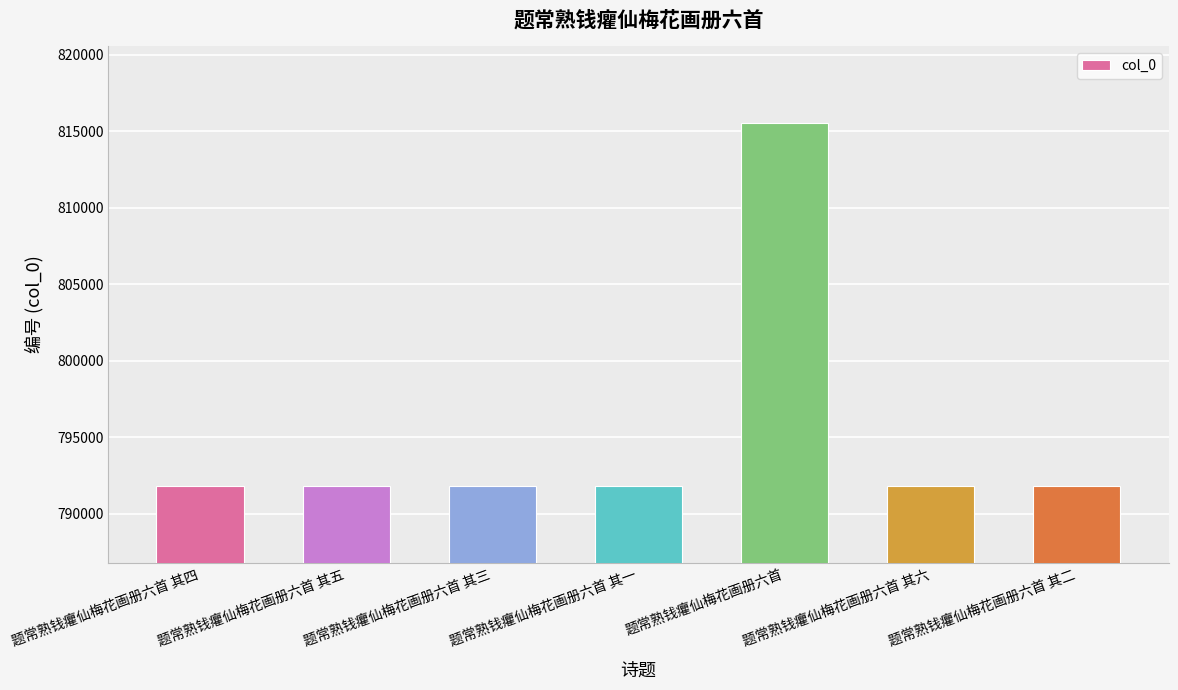

What is the approximate value at 题常熟钱癯仙梅花画册六首 其三?

791825